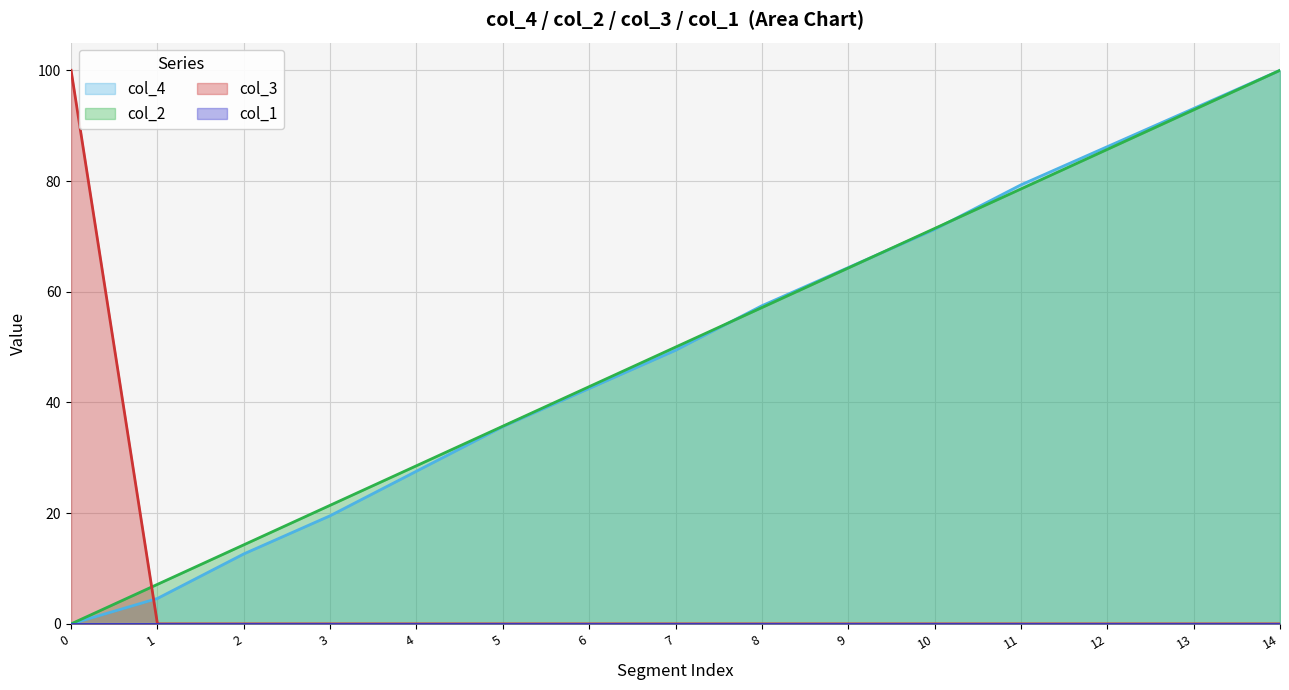

What is the maximum value for col_4?

100.0